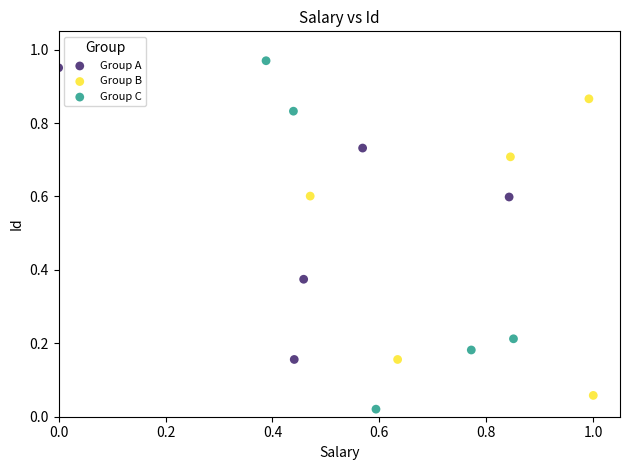

Which series reaches the maximum Y coordinate?

Group C